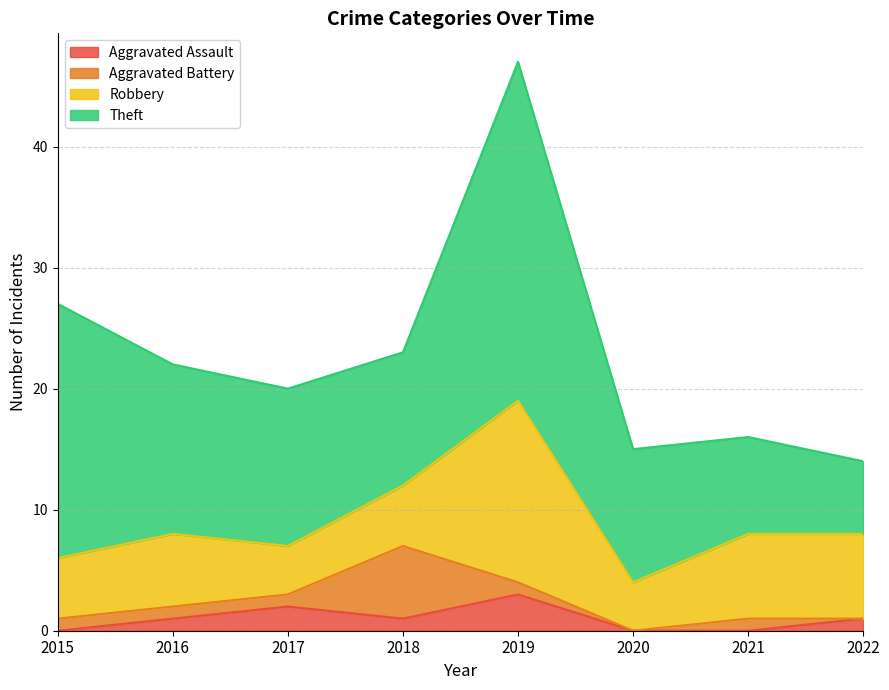

The Theft series shows 21 at 2015. True or false?

True